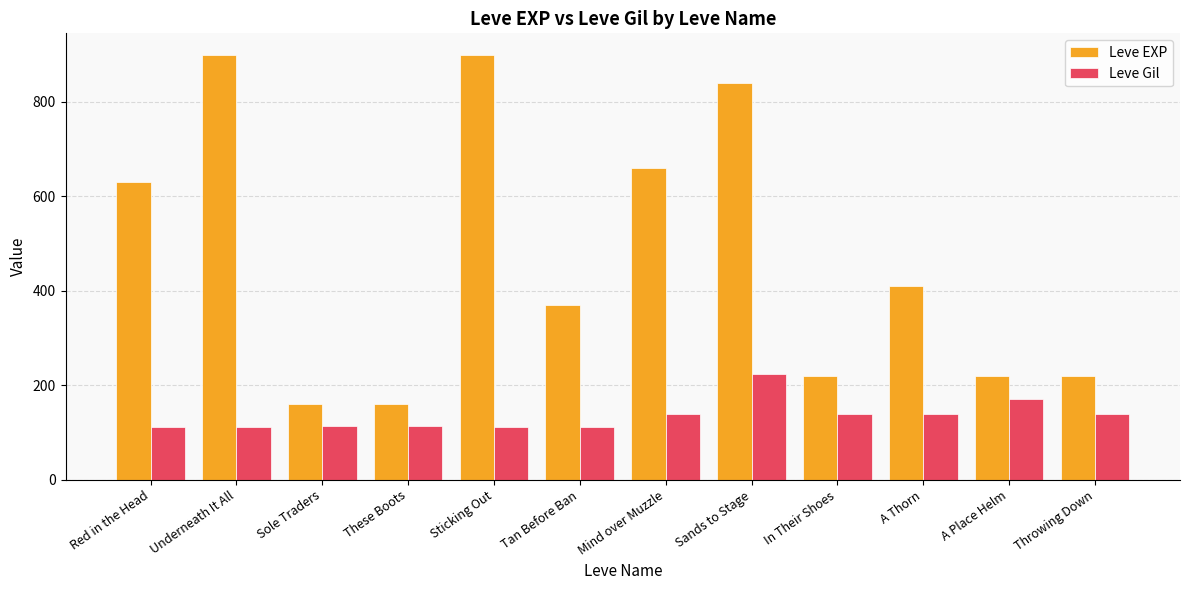

What is the spread (max minus min) of values at Sole Traders?

47